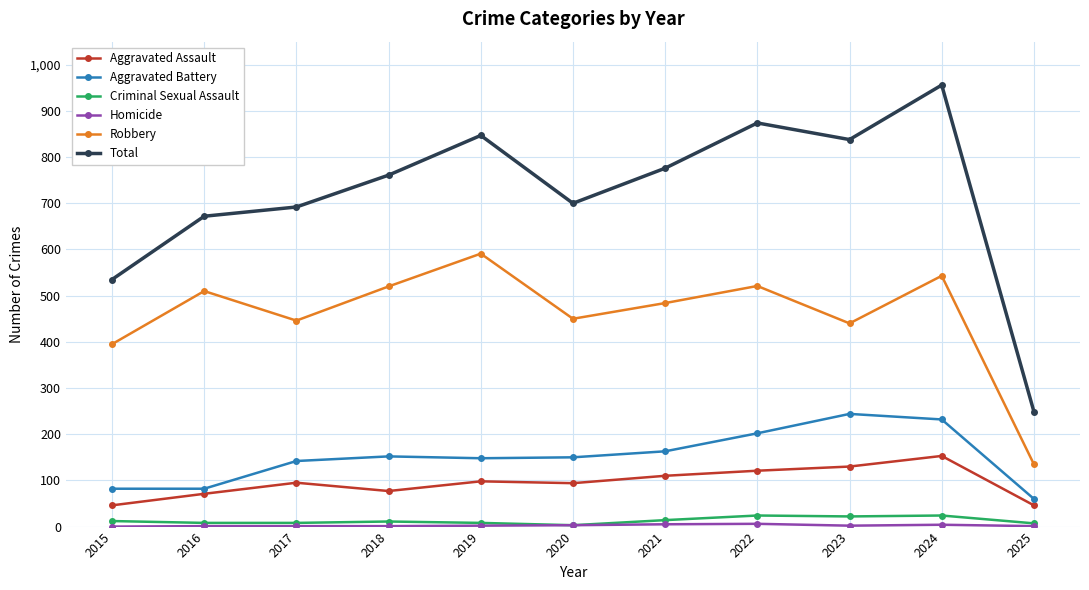

What is the highest value of the Criminal Sexual Assault series?

24